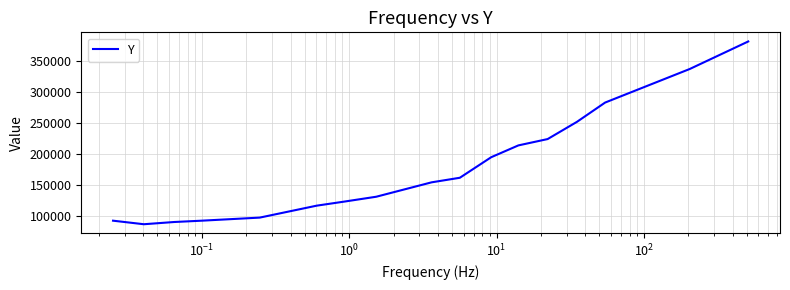

What is the greatest value displayed?

381568.1